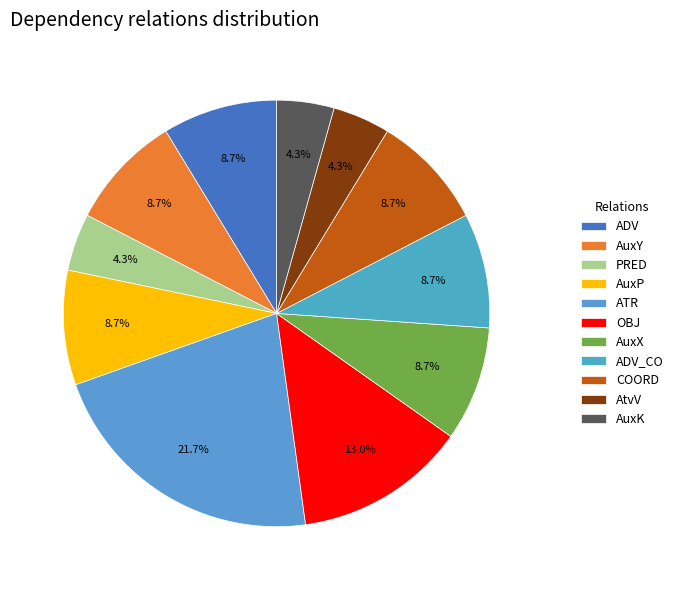

What is the largest slice in the pie chart?

ATR